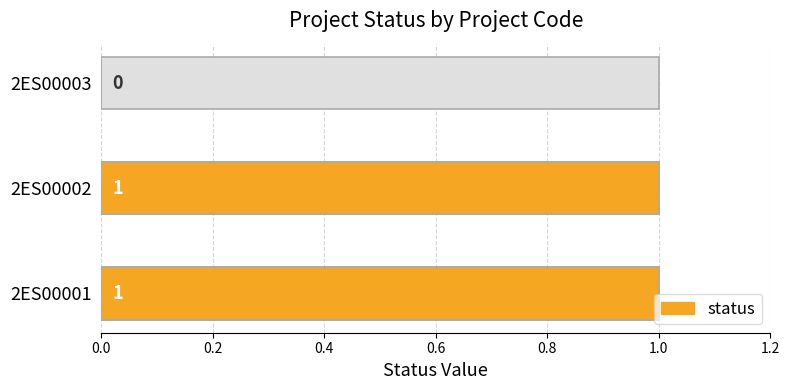

What is the maximum value shown in the chart?

1